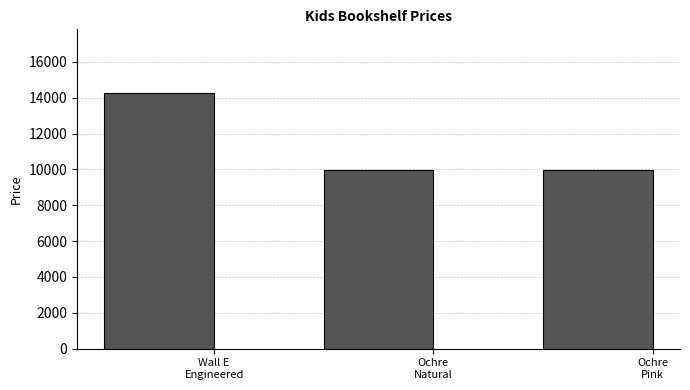

What is the label of the 2nd bar from the left?

Ochre
Natural